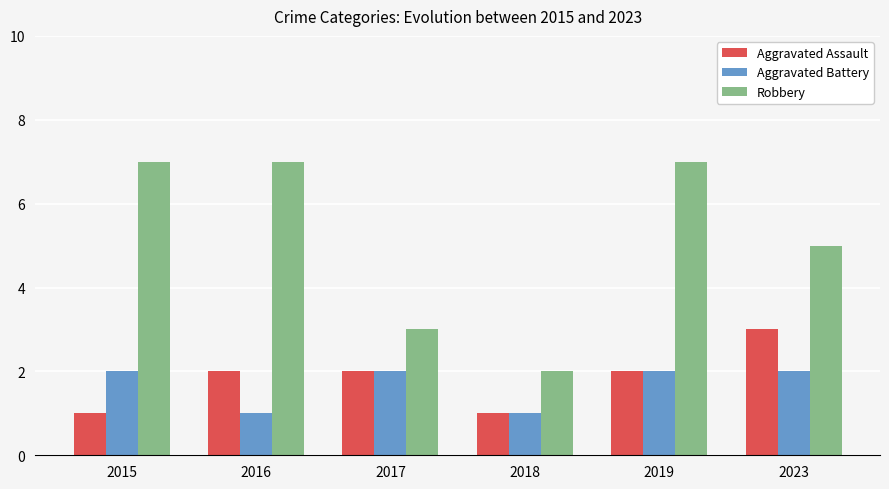

What is the difference between the highest and lowest values at 2015?

6